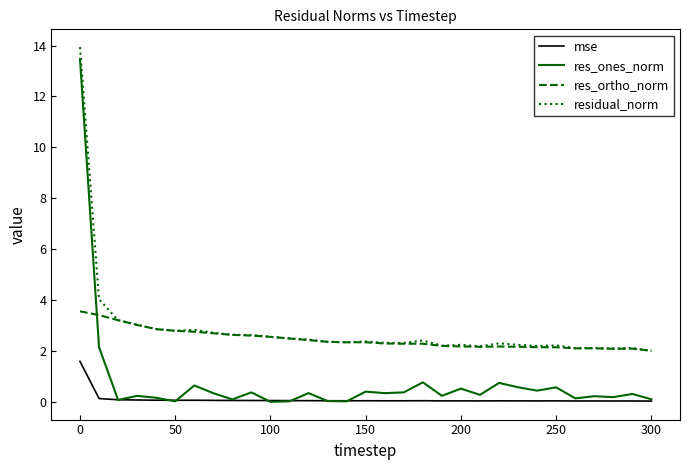

What is the sum of all residual_norm values?

88.4